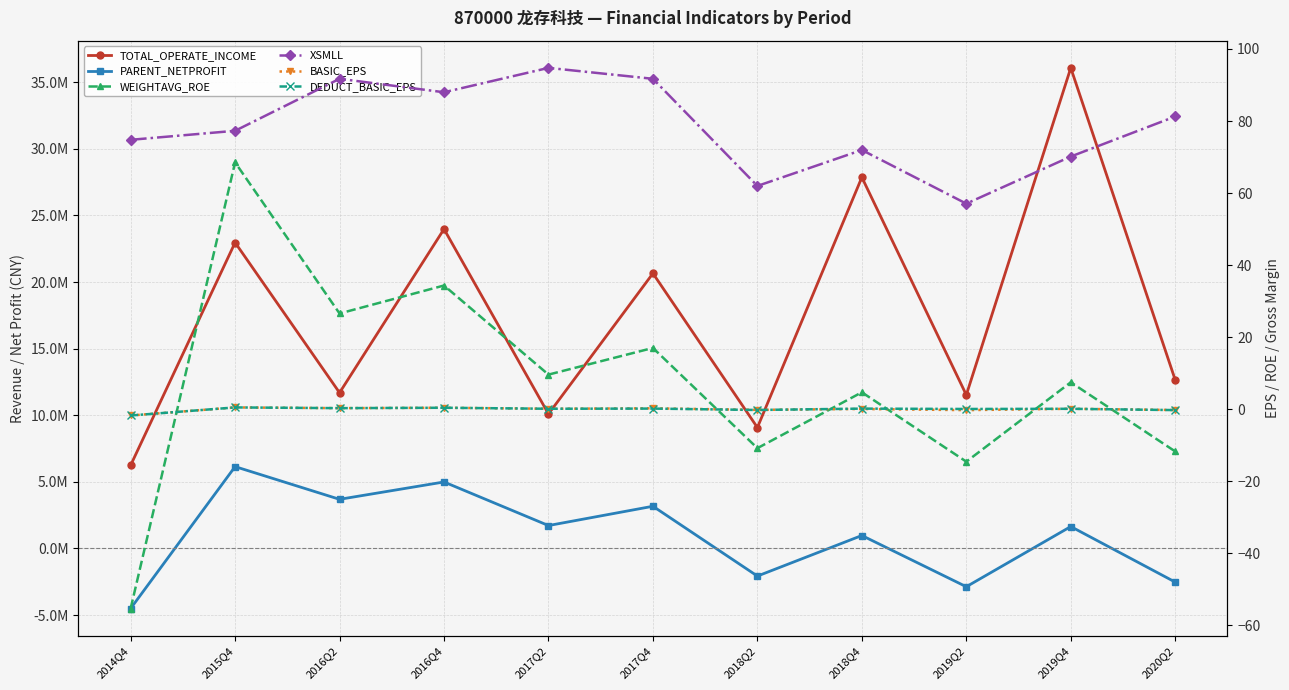

What is the sum of the WEIGHTAVG_ROE values at 2017Q2 and 2019Q4?

17.1